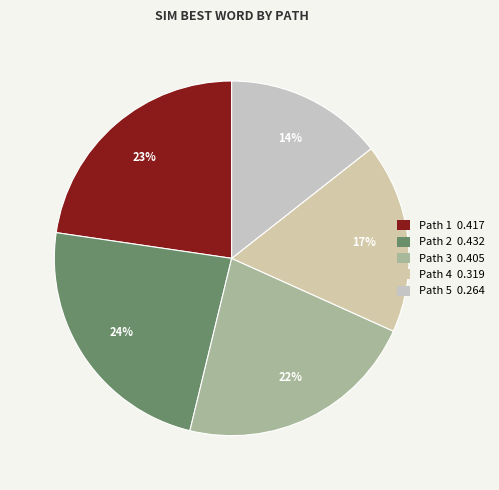

True or false: Path 3 accounts for 22% of the total.

True